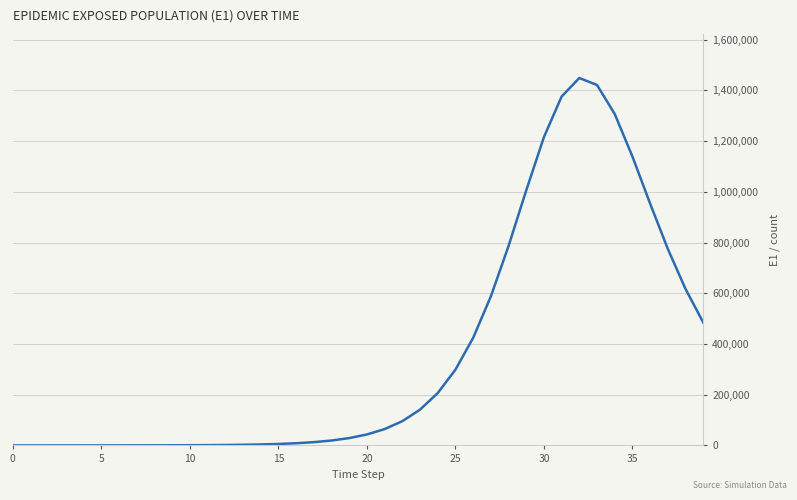

What is the greatest value displayed?

1448867.6